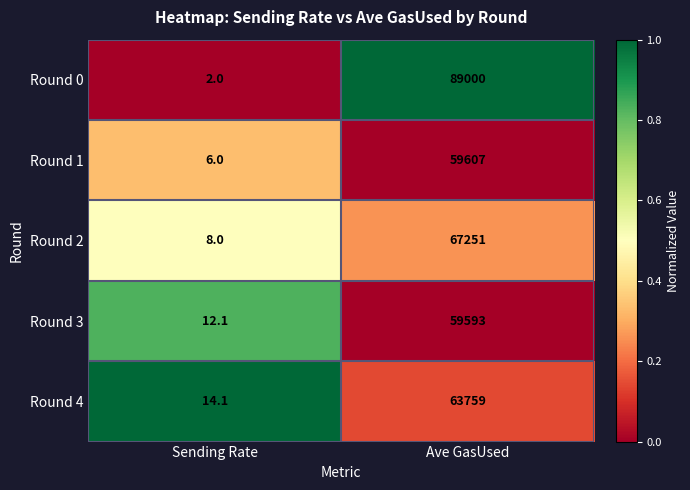

Is it true that Round 3 equals 12.1 at Sending Rate?

True